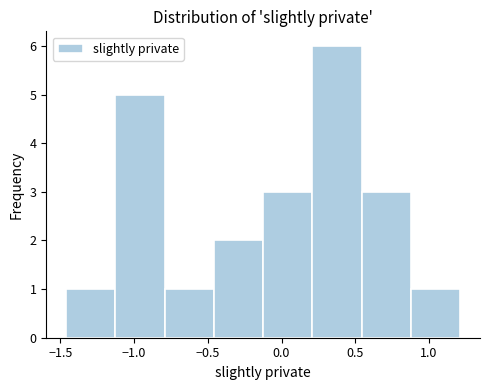

Reading left to right, list every bar in this chart as the range it spans on the x-axis followed by its height. Neither the bar edges nor the heights are printed on the chart, so give them approximately, as read against the axes.

-1.45 to -1.15: 1
-1.15 to -0.80: 5
-0.80 to -0.45: 1
-0.45 to -0.10: 2
-0.10 to 0.20: 3
0.20 to 0.55: 6
0.55 to 0.90: 3
0.90 to 1.20: 1